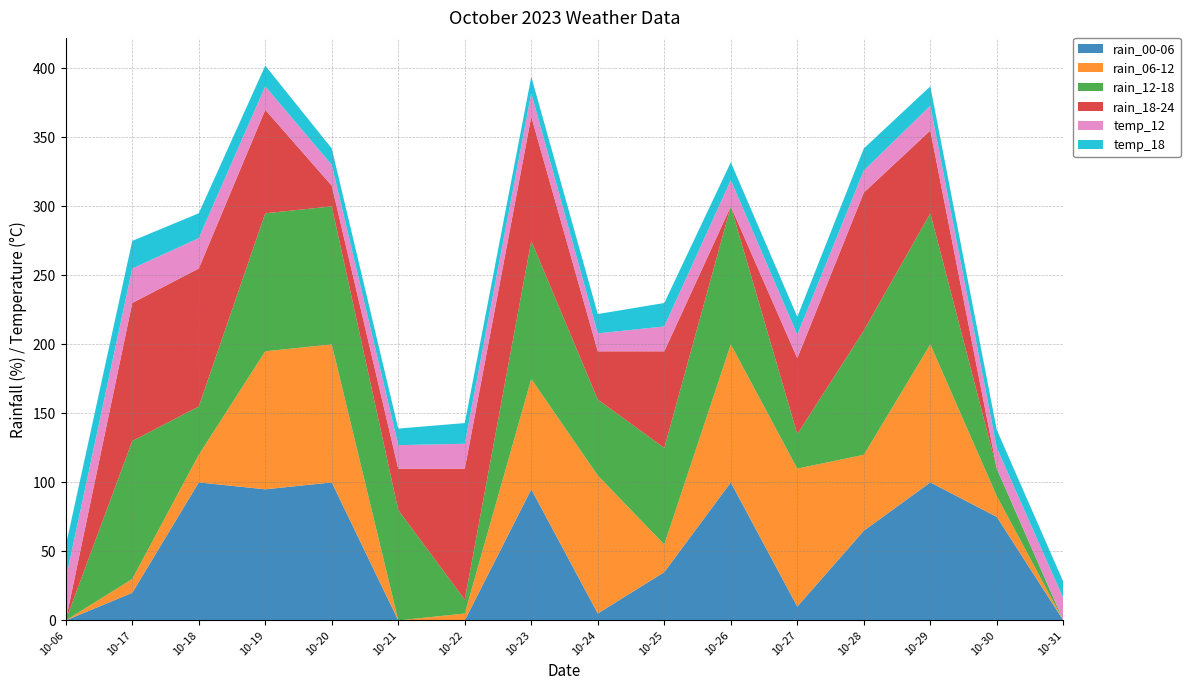

Reading left to right, transcribe all the data shown in this chart.

rain_00-06: 2023-10-06=0	2023-10-17=20	2023-10-18=100	2023-10-19=95	2023-10-20=100	2023-10-21=0	2023-10-22=0	2023-10-23=95	2023-10-24=5	2023-10-25=35	2023-10-26=100	2023-10-27=10	2023-10-28=65	2023-10-29=100	2023-10-30=75	2023-10-31=0
rain_06-12: 2023-10-06=0	2023-10-17=10	2023-10-18=20	2023-10-19=100	2023-10-20=100	2023-10-21=0	2023-10-22=5	2023-10-23=80	2023-10-24=100	2023-10-25=20	2023-10-26=100	2023-10-27=100	2023-10-28=55	2023-10-29=100	2023-10-30=15	2023-10-31=0
rain_12-18: 2023-10-06=0	2023-10-17=100	2023-10-18=35	2023-10-19=100	2023-10-20=100	2023-10-21=80	2023-10-22=10	2023-10-23=100	2023-10-24=55	2023-10-25=70	2023-10-26=100	2023-10-27=25	2023-10-28=90	2023-10-29=95	2023-10-30=20	2023-10-31=0
rain_18-24: 2023-10-06=0	2023-10-17=100	2023-10-18=100	2023-10-19=75	2023-10-20=15	2023-10-21=30	2023-10-22=95	2023-10-23=90	2023-10-24=35	2023-10-25=70	2023-10-26=0	2023-10-27=55	2023-10-28=100	2023-10-29=60	2023-10-30=0	2023-10-31=0
temp_12: 2023-10-06=30	2023-10-17=25	2023-10-18=22	2023-10-19=17	2023-10-20=15	2023-10-21=17	2023-10-22=18	2023-10-23=17	2023-10-24=13	2023-10-25=18	2023-10-26=19	2023-10-27=17	2023-10-28=16	2023-10-29=18	2023-10-30=15	2023-10-31=16
temp_18: 2023-10-06=24	2023-10-17=20	2023-10-18=18	2023-10-19=15	2023-10-20=12	2023-10-21=12	2023-10-22=15	2023-10-23=12	2023-10-24=14	2023-10-25=17	2023-10-26=13	2023-10-27=13	2023-10-28=16	2023-10-29=14	2023-10-30=13	2023-10-31=12